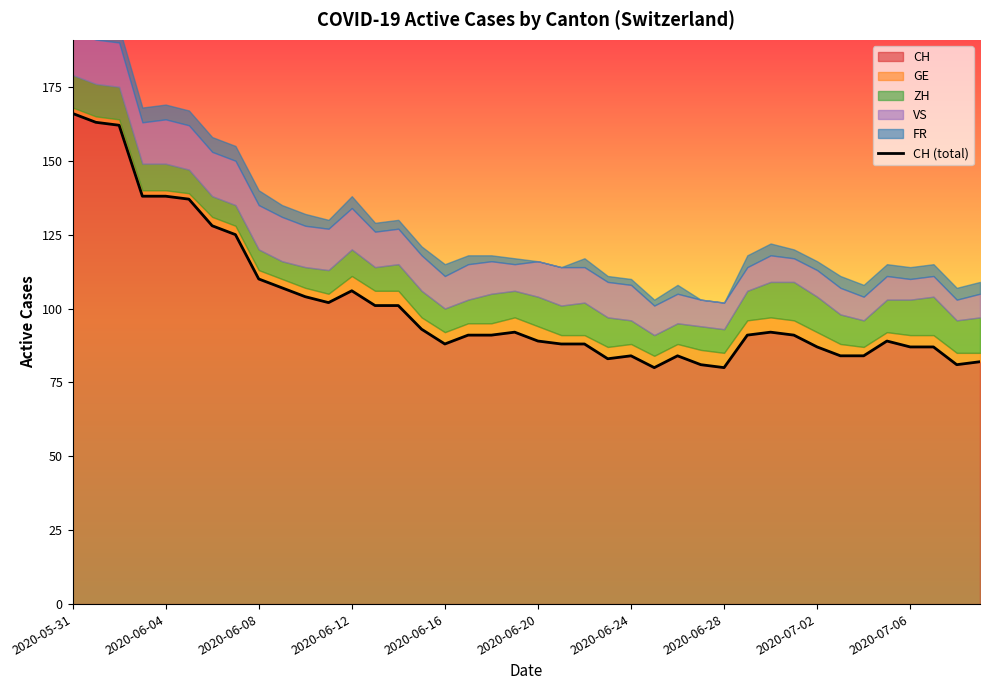

The chart shows a value of 89 at 35. True or false?

True